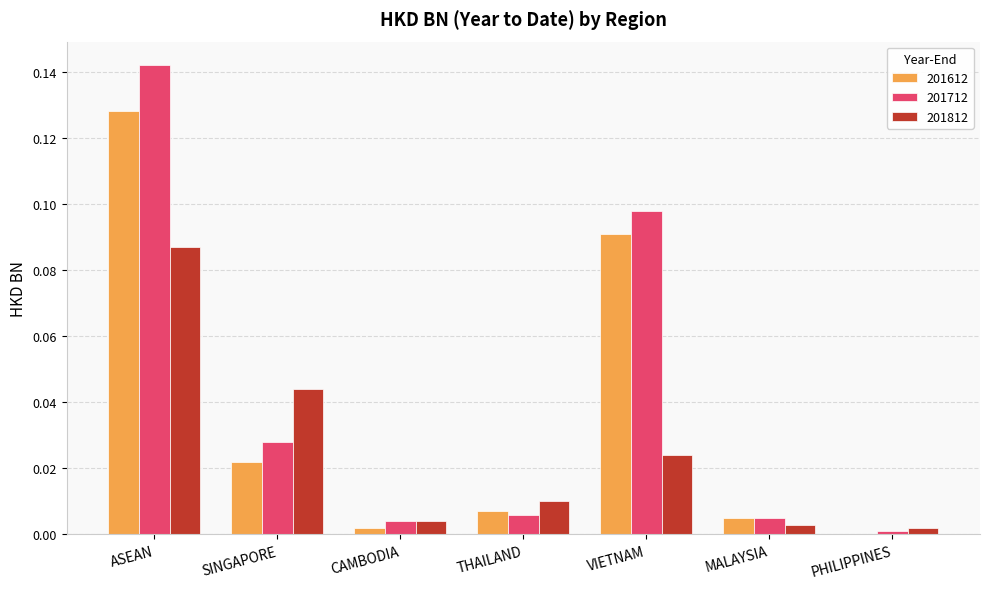

The 201612 series shows 0.0 at MALAYSIA. True or false?

True